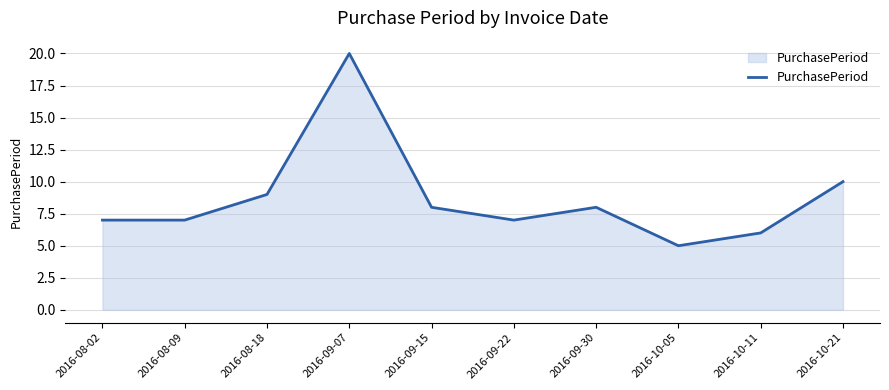

The value at 2016-10-11 is 1. True or false?

False